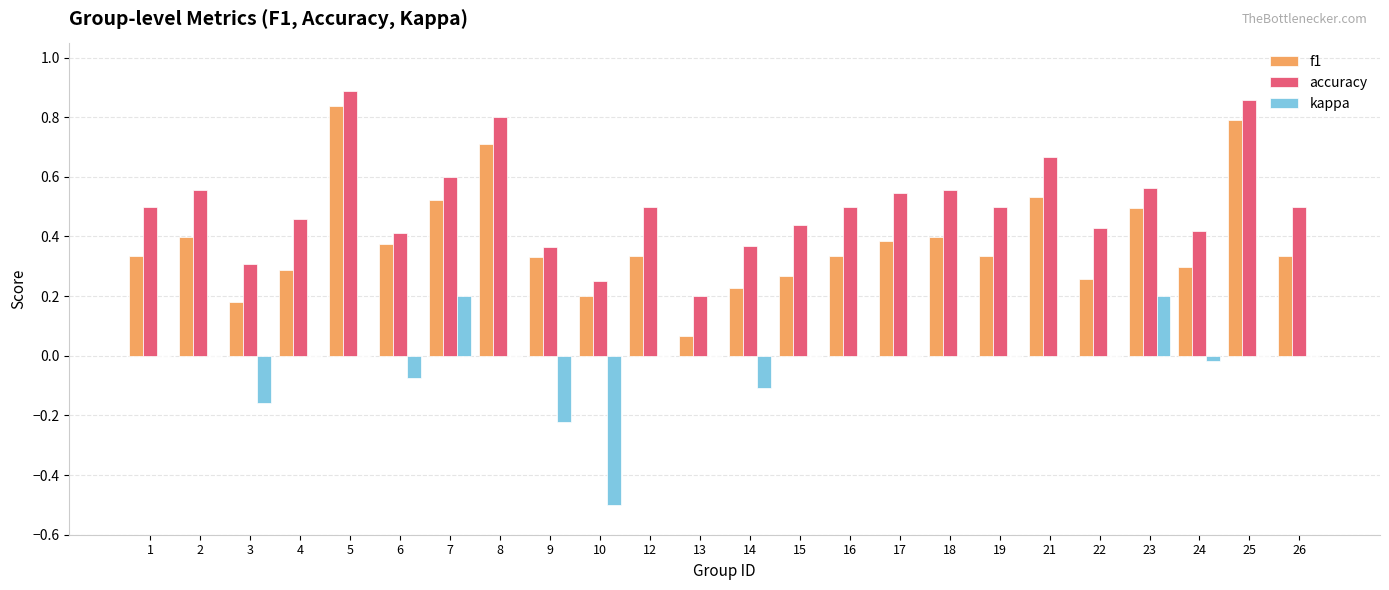

Is the value of kappa at 18 greater than the value of f1 at 1?

No